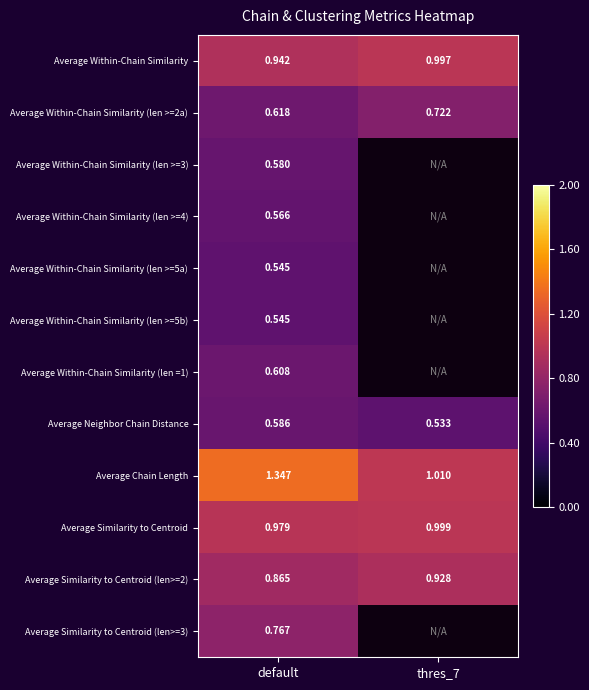

Is the value of Average Within-Chain Similarity (len =1) at default greater than the value of Average Similarity to Centroid (len>=2) at default?

No